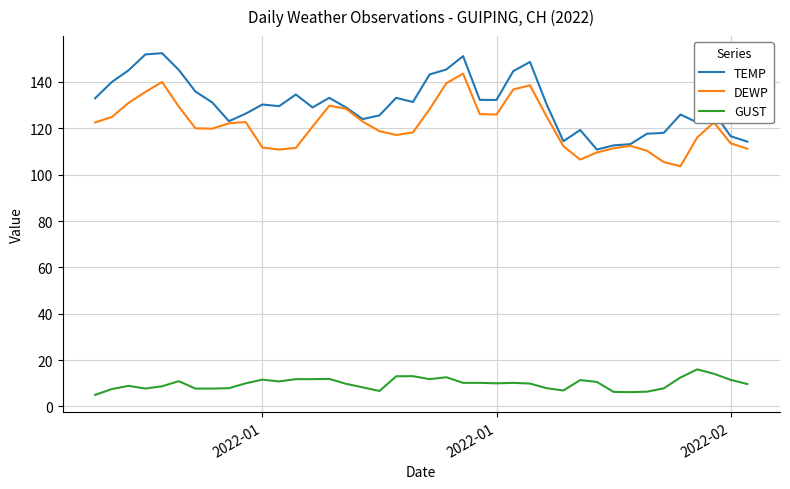

True or false: GUST has more than 2 points higher than both neighbors.

True